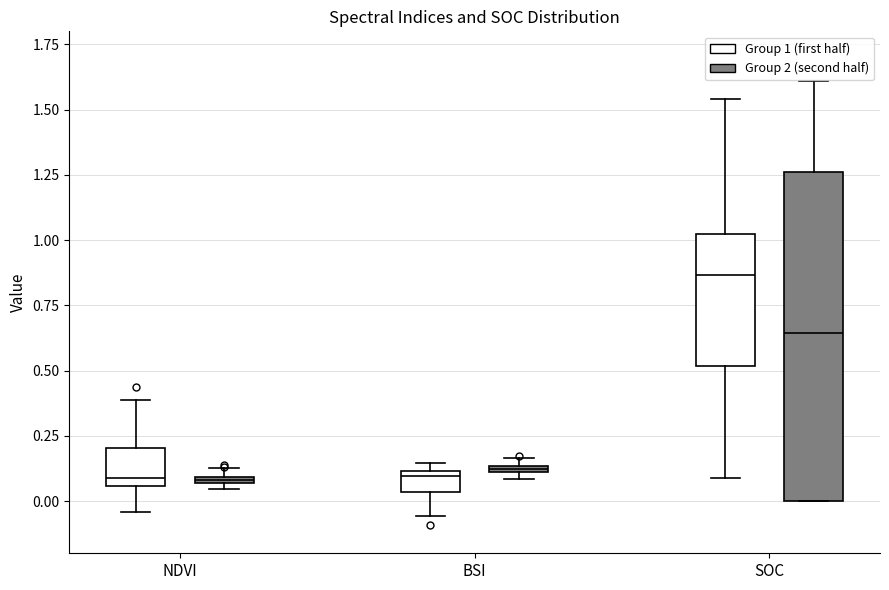

Which box's median line is the highest?

SOC (Group 1 (first half))